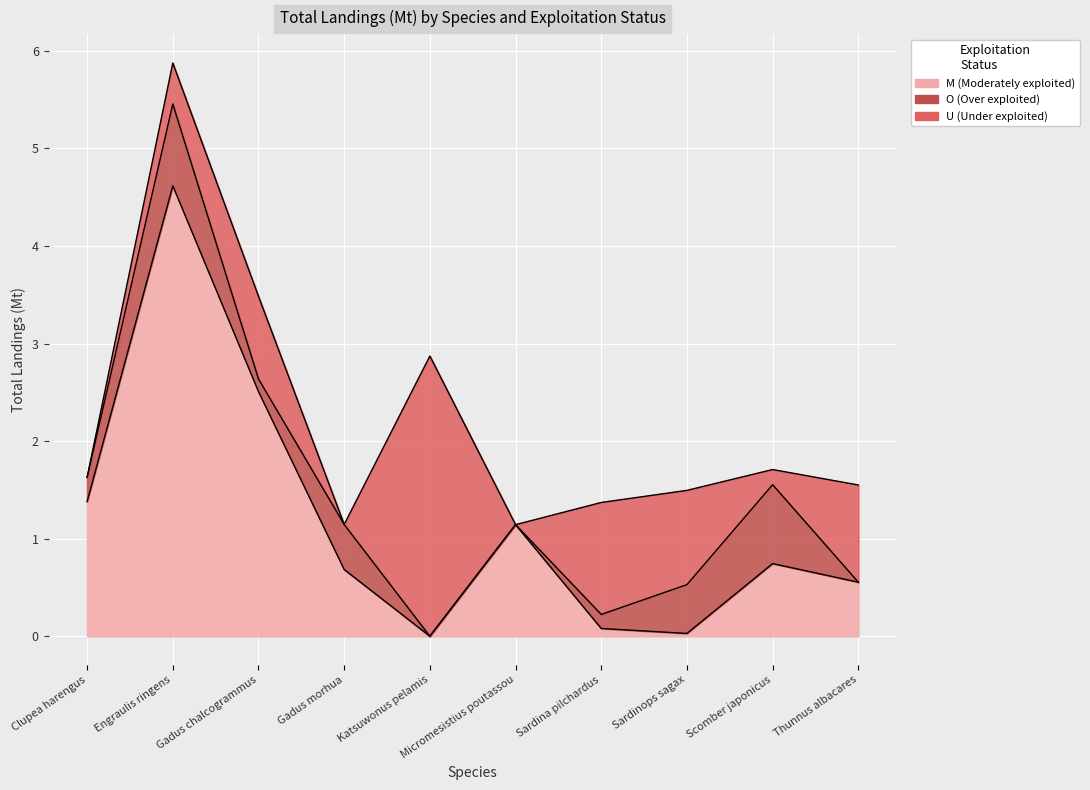

At Katsuwonus pelamis, list the series in order from largest to smallest.

U (Under exploited), M (Moderately exploited), O (Over exploited)